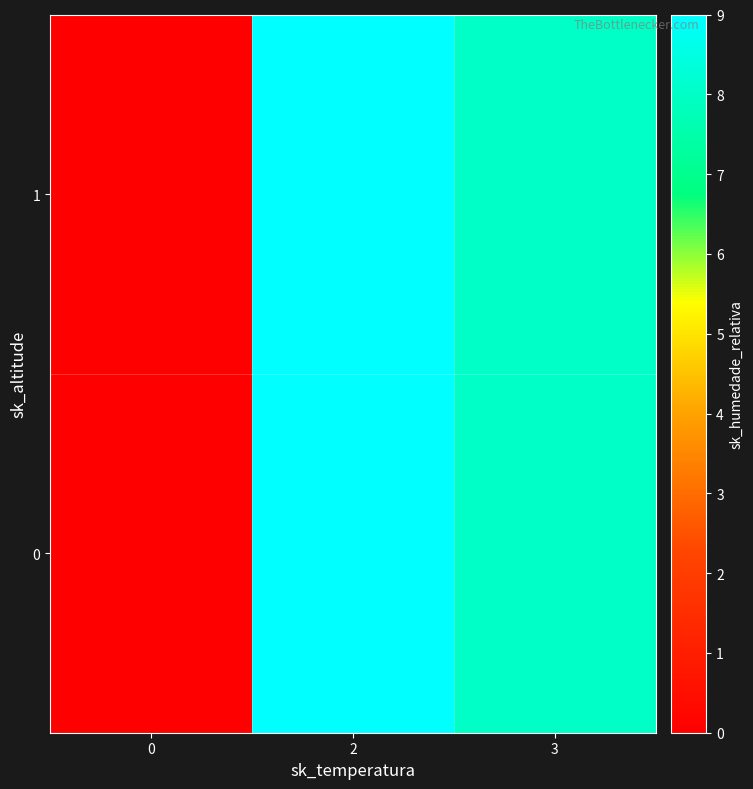

Reading right to left, what are all the values shown in this chart?

0: 3=8	2=9	0=0
1: 3=8	2=9	0=0